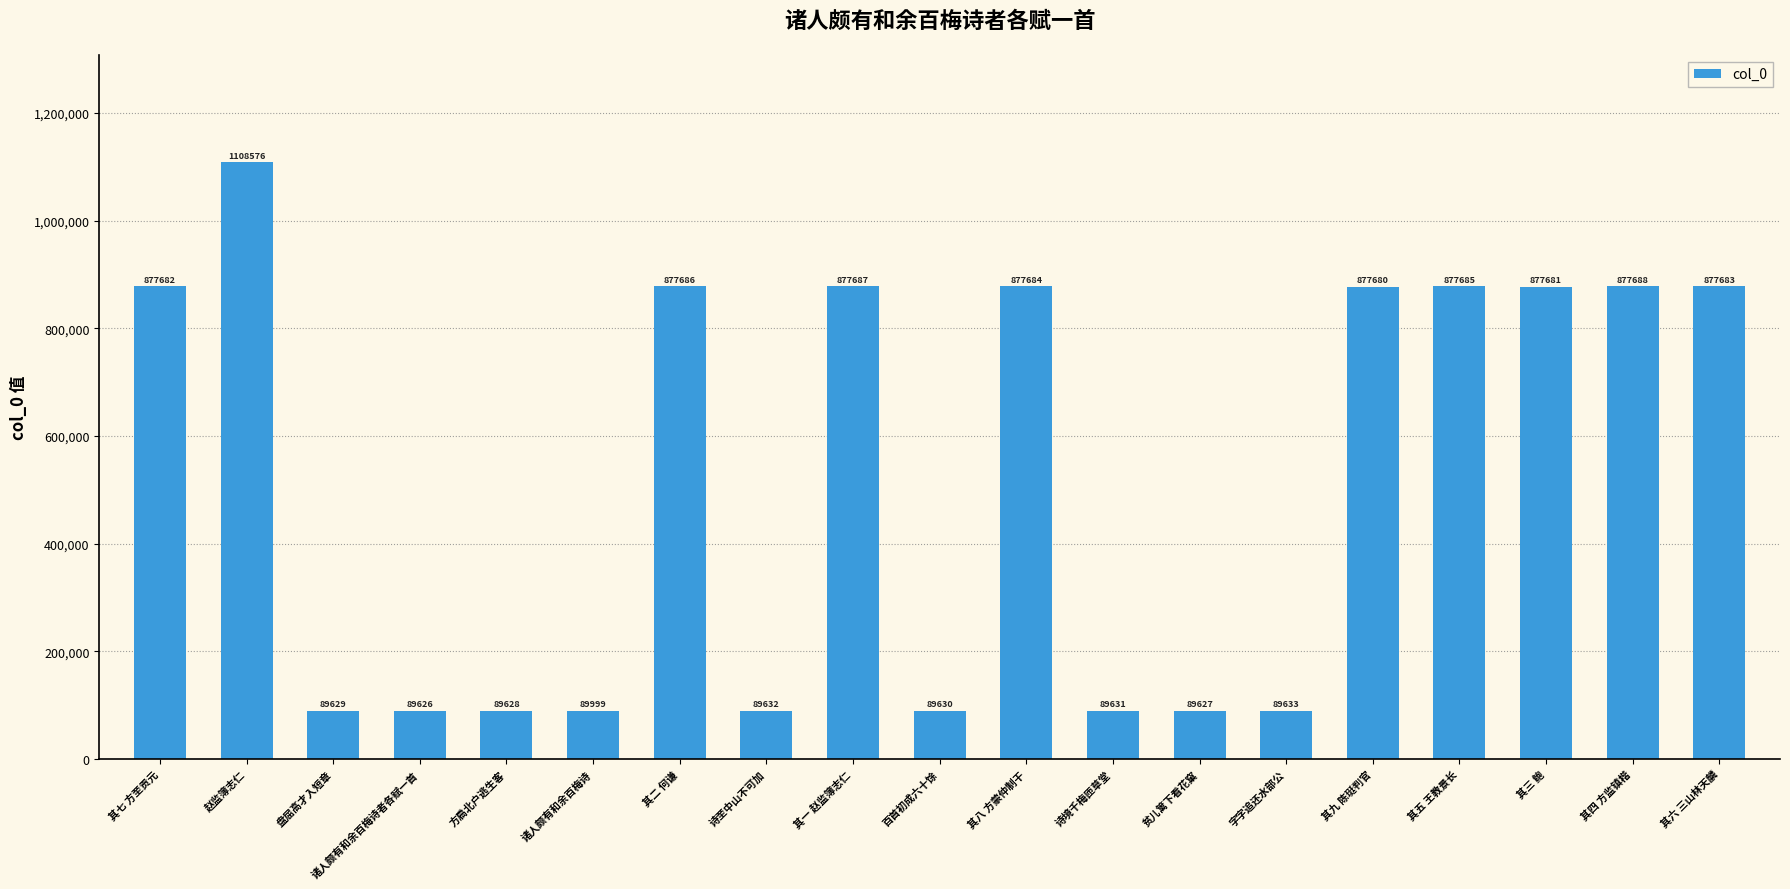

What is the ratio of the value at 字字追还水部公 to the value at 其六 三山林天麟?

0.1